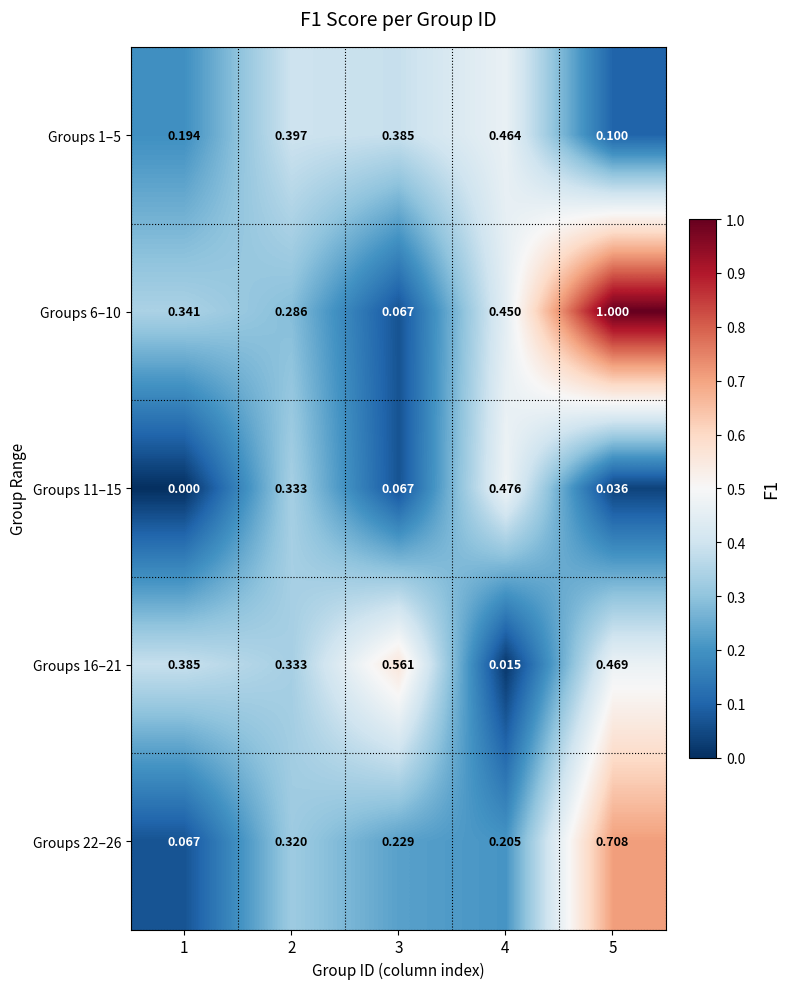

Is the value of Groups 11–15 at 5 greater than the value of Groups 6–10 at 5?

No